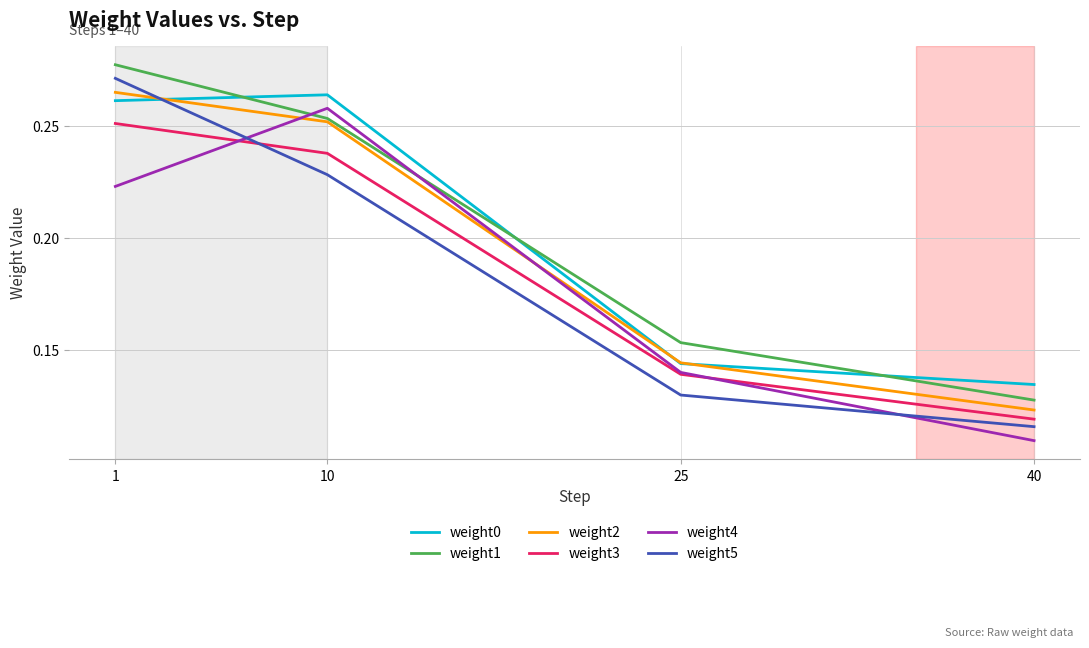

At which category is the sum across all series the highest?

1